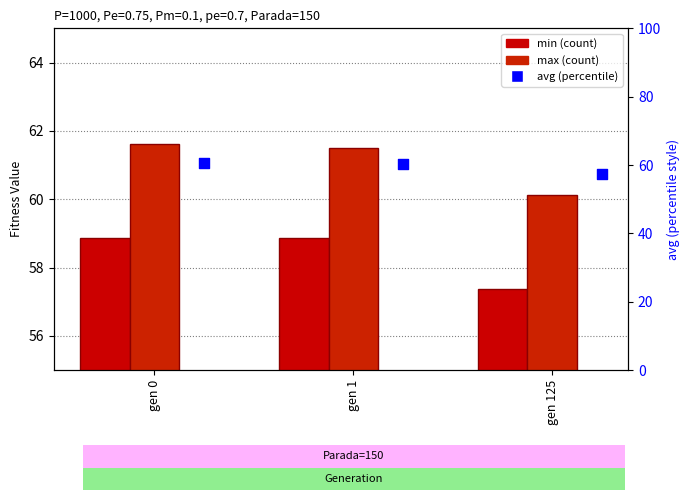

Which series reaches the minimum Y coordinate?

min